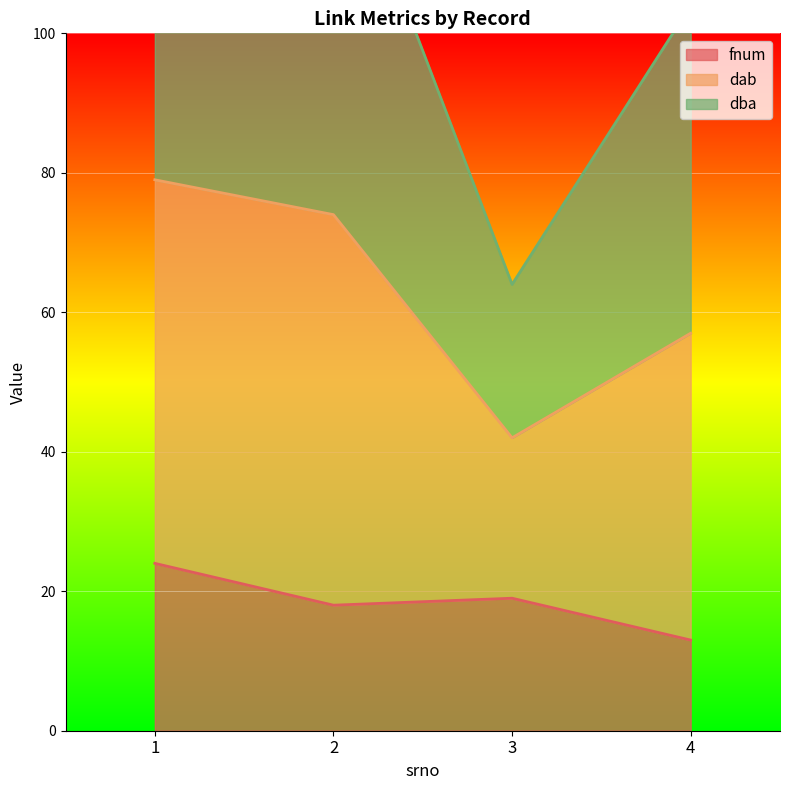

At how many categories does at least one series exceed 119?

2